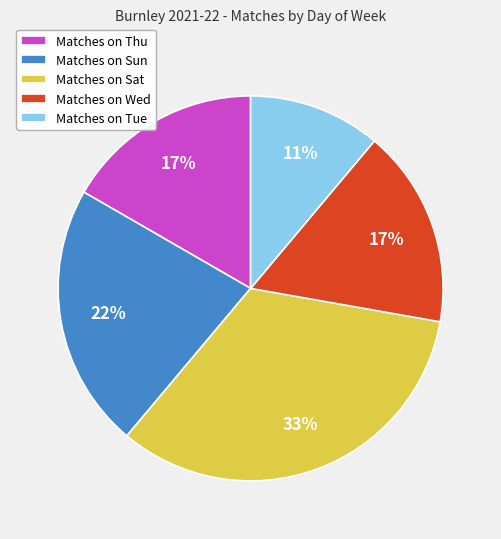

Is there any slice that represents more than half of the pie?

No